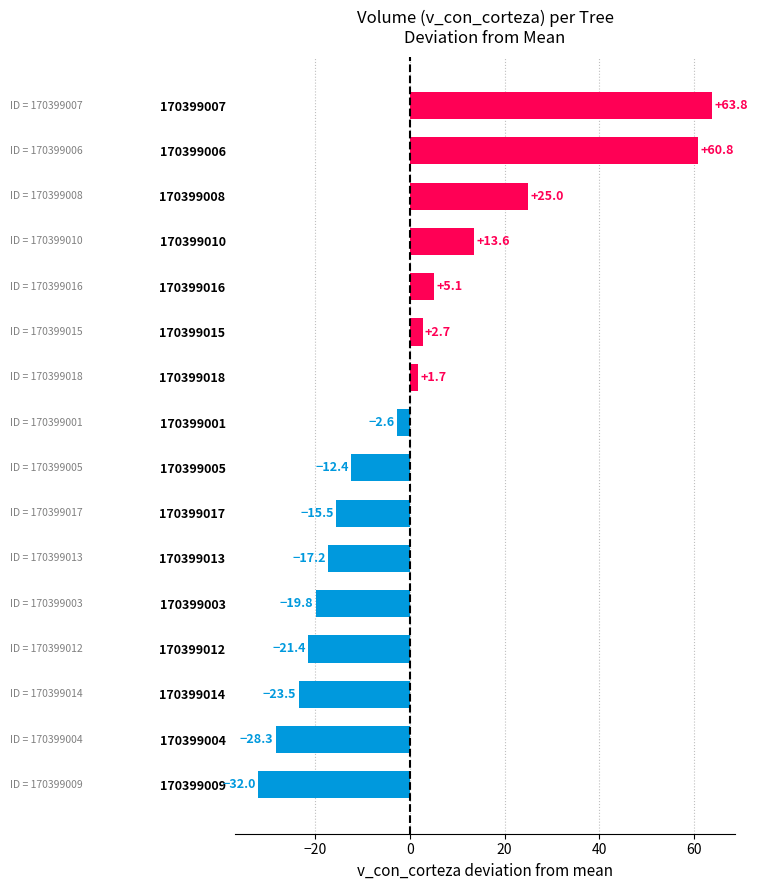

What is the greatest value displayed?

63.8